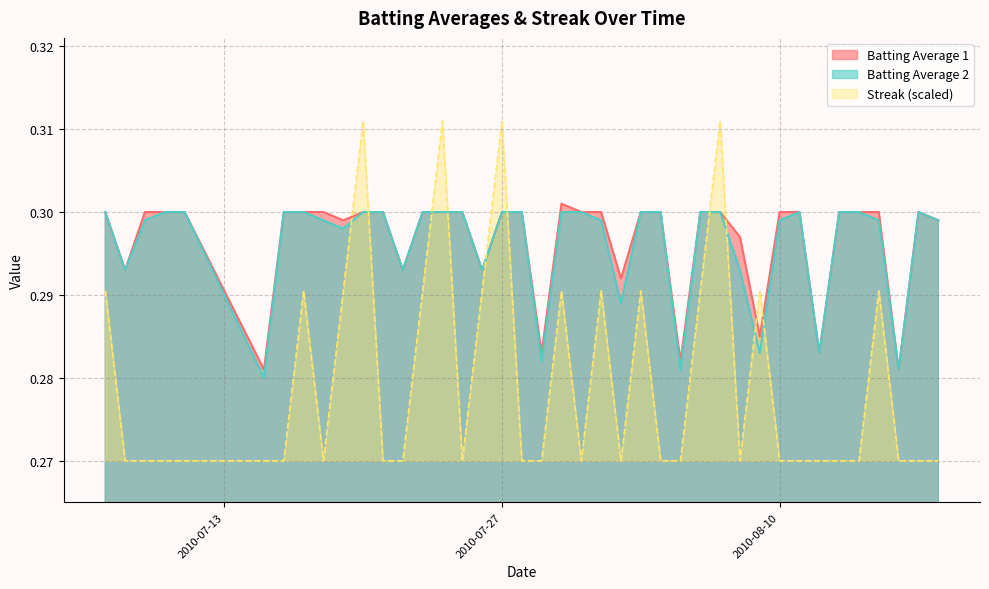

How many intersections are there between Streak and Batting Average 2?

10